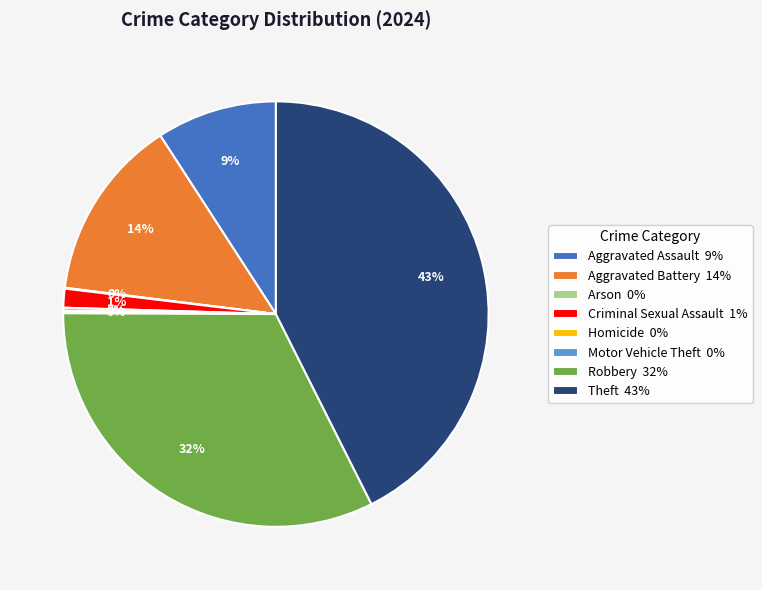

Does Theft account for over 50% of the chart?

No